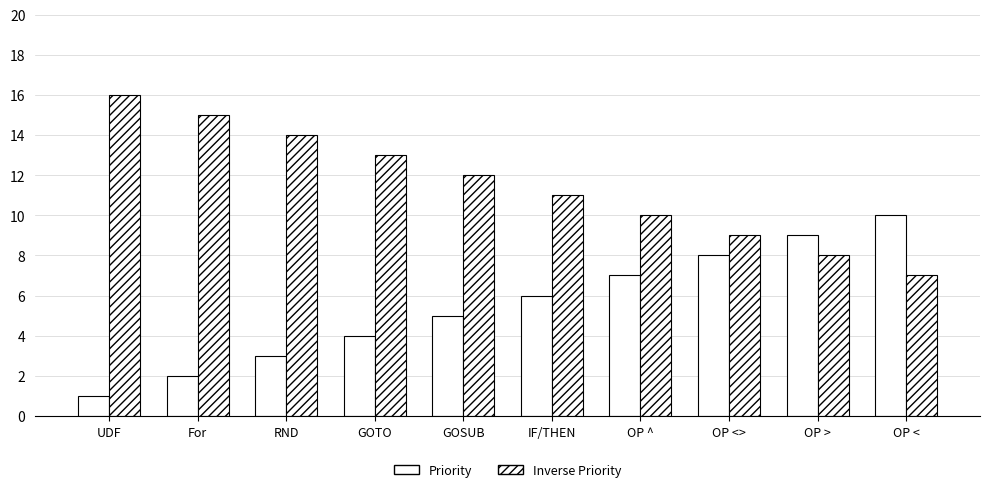

Does the chart contain stacked bars?

No